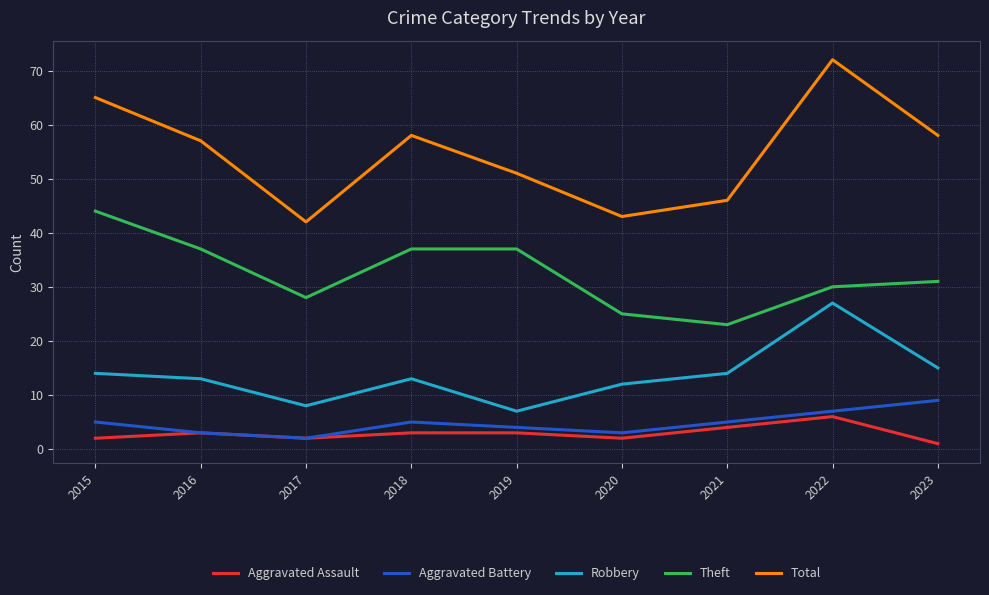

Which series has the largest total across all categories?

Total